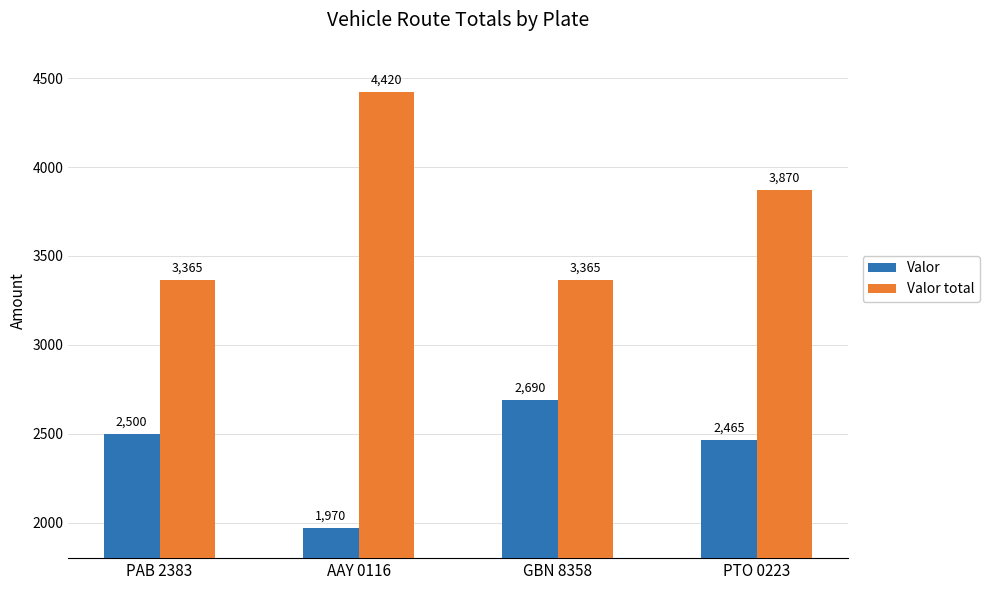

What is the difference between the second highest and minimum values in the Valor series?

530